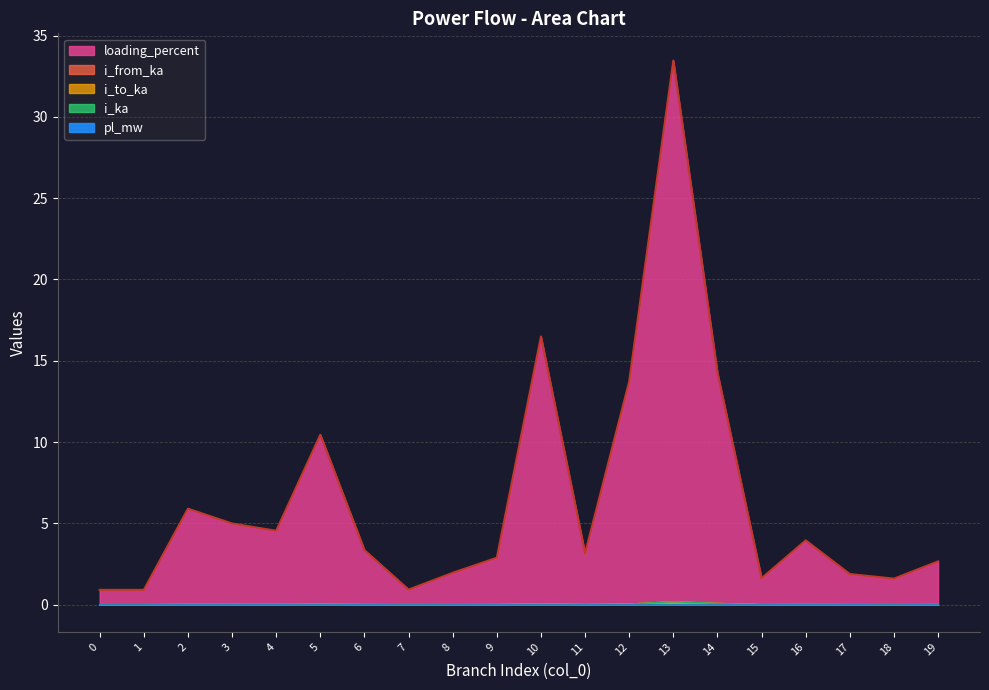

Reading right to left, transcribe all the data shown in this chart.

pl_mw: 19=0.0	18=0.0	17=0.0	16=0.0	15=0.0	14=0.0	13=0.0	12=0.0	11=0.0	10=0.0	9=0.0	8=0.0	7=0.0	6=0.0	5=0.0	4=0.0	3=0.0	2=0.0	1=0.0	0=0.0
i_from_ka: 19=0.0	18=0.0	17=0.0	16=0.0	15=0.0	14=0.1	13=0.2	12=0.0	11=0.0	10=0.0	9=0.0	8=0.0	7=0.0	6=0.0	5=0.0	4=0.0	3=0.0	2=0.0	1=0.0	0=0.0
i_to_ka: 19=0.0	18=0.0	17=0.0	16=0.0	15=0.0	14=0.1	13=0.2	12=0.0	11=0.0	10=0.0	9=0.0	8=0.0	7=0.0	6=0.0	5=0.0	4=0.0	3=0.0	2=0.0	1=0.0	0=0.0
i_ka: 19=0.0	18=0.0	17=0.0	16=0.0	15=0.0	14=0.1	13=0.2	12=0.0	11=0.0	10=0.0	9=0.0	8=0.0	7=0.0	6=0.0	5=0.0	4=0.0	3=0.0	2=0.0	1=0.0	0=0.0
loading_percent: 19=2.7	18=1.6	17=1.9	16=4.0	15=1.6	14=14.3	13=33.5	12=13.7	11=3.2	10=16.5	9=2.9	8=2.0	7=0.9	6=3.4	5=10.4	4=4.5	3=5.0	2=5.9	1=0.9	0=0.9